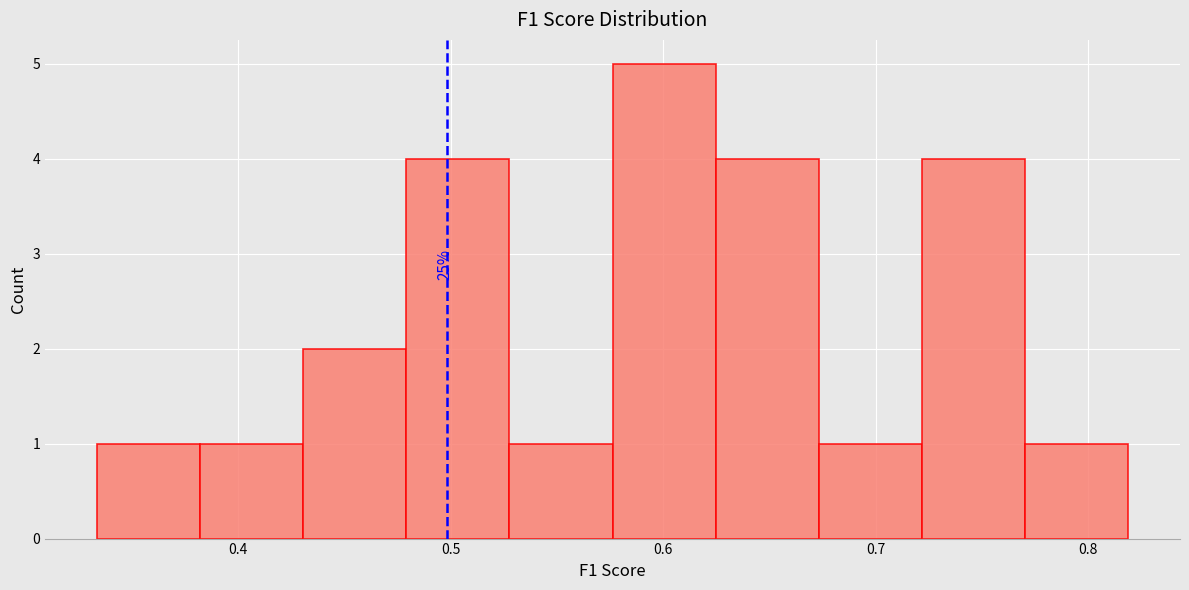

Which range on the x-axis has the tallest bar?

0.58 to 0.62